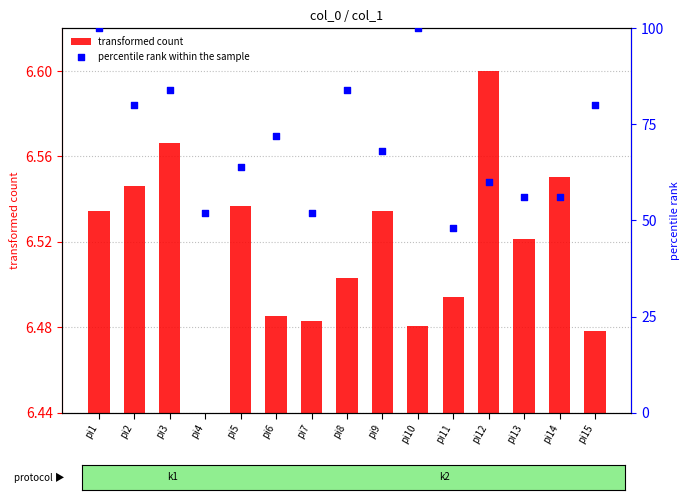

What is the change in value from pi2 to pi9?

-12.0